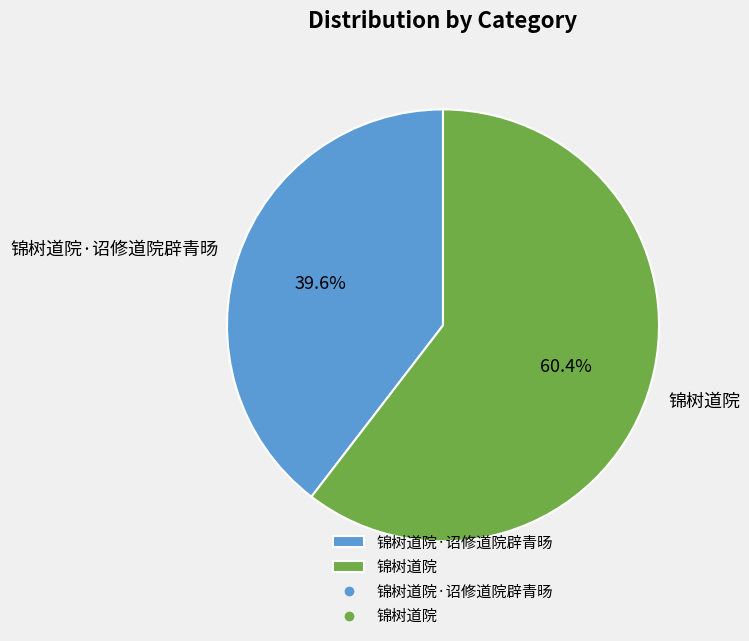

To the nearest percent, what is the average slice percentage?

50%